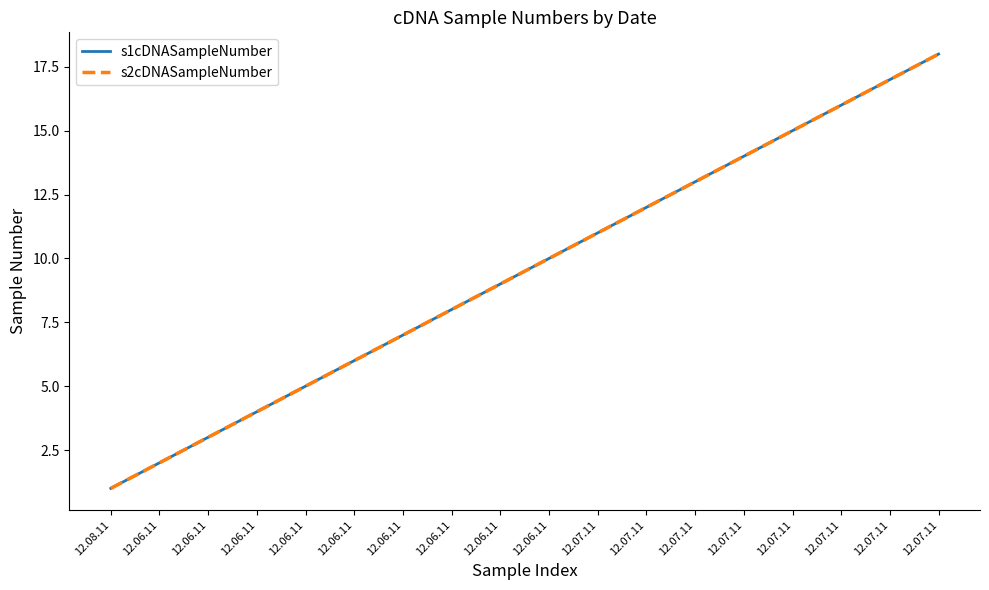

Which category has the lowest value across all series?

12.08.11